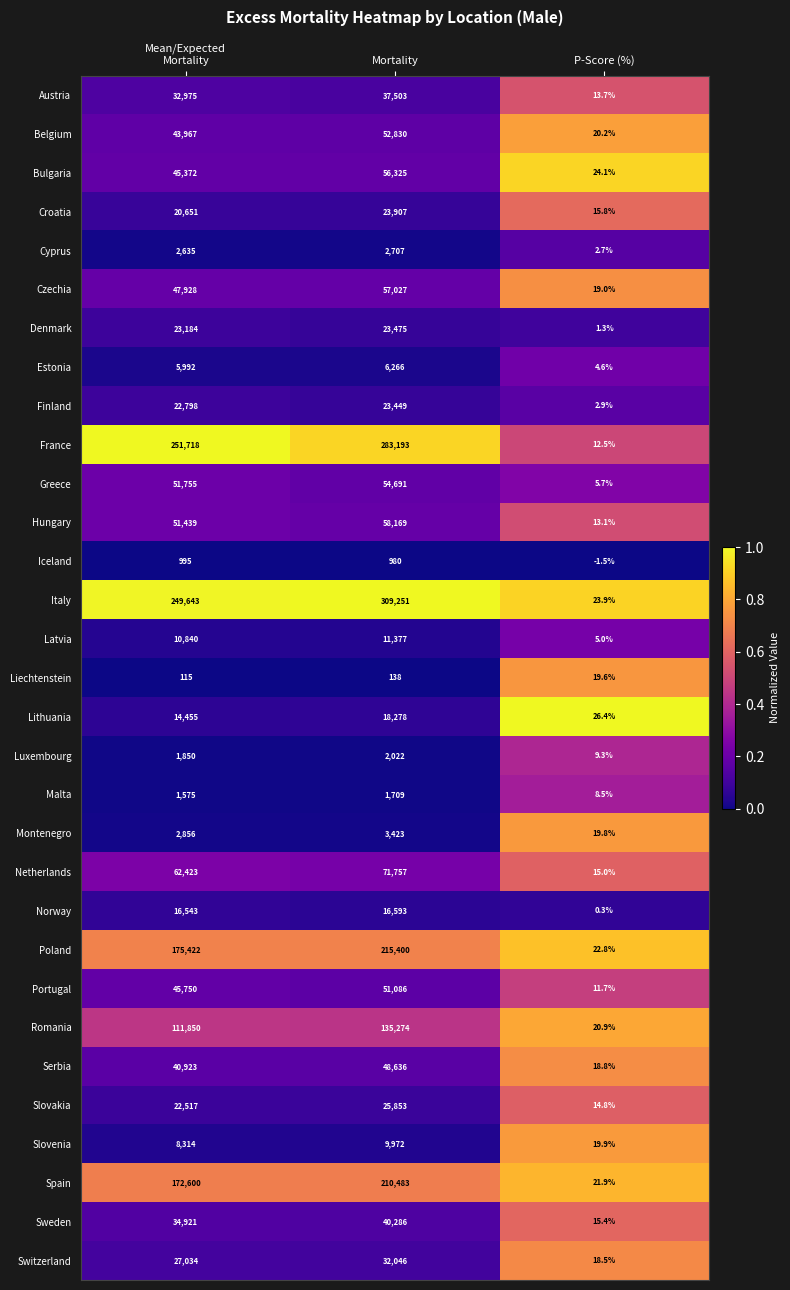

At which category is the sum across all series the highest?

Mortality